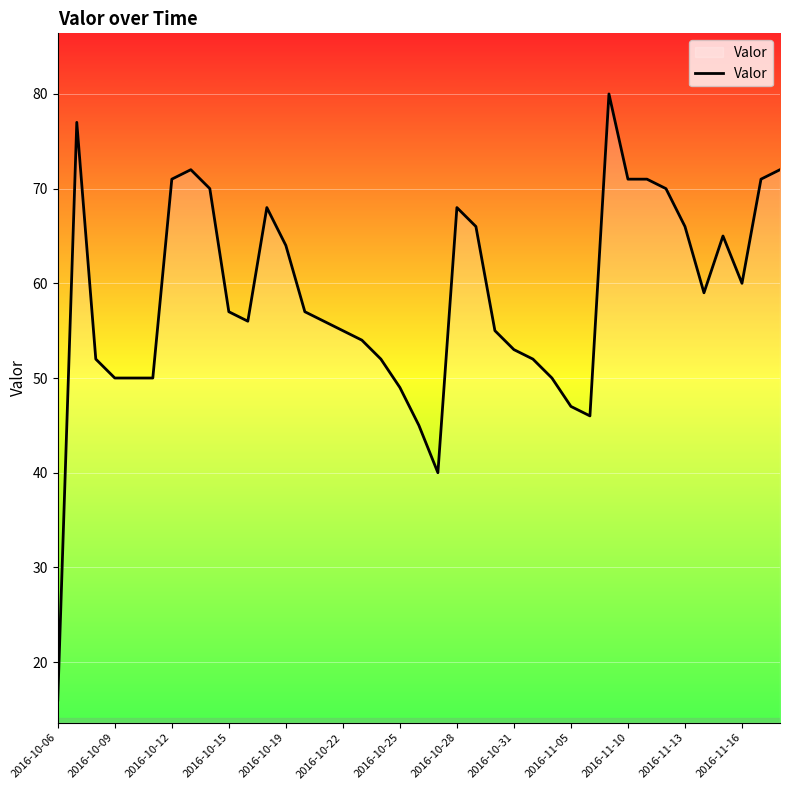

How many categories are shown in the chart?

39